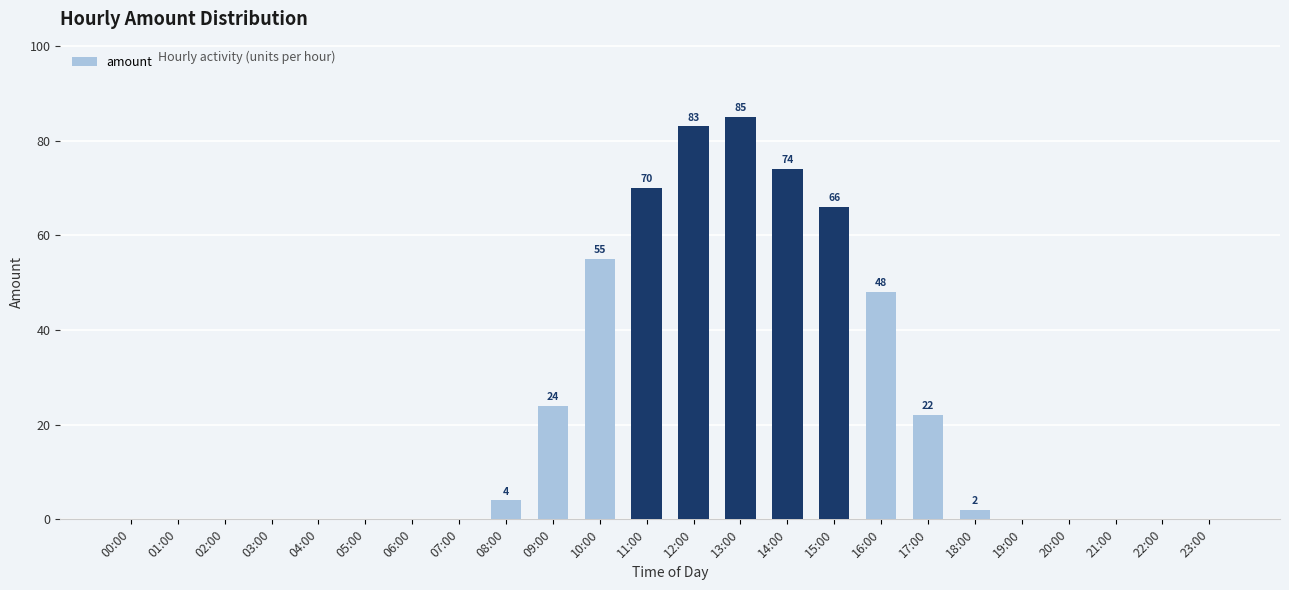

What is the sum of all values?

533